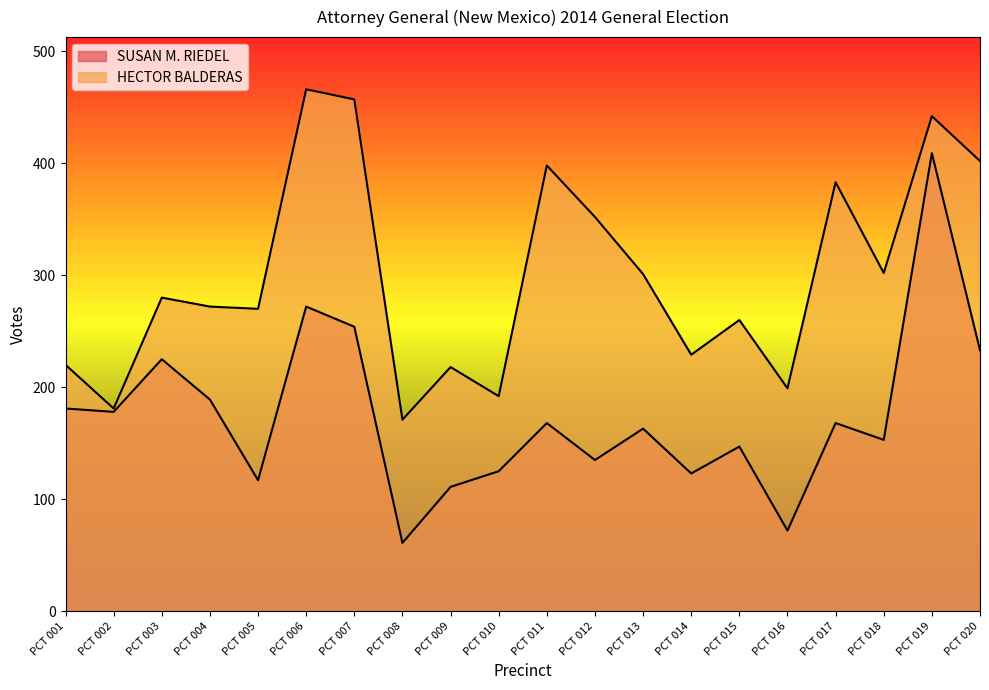

What is the minimum value for HECTOR BALDERAS?

171